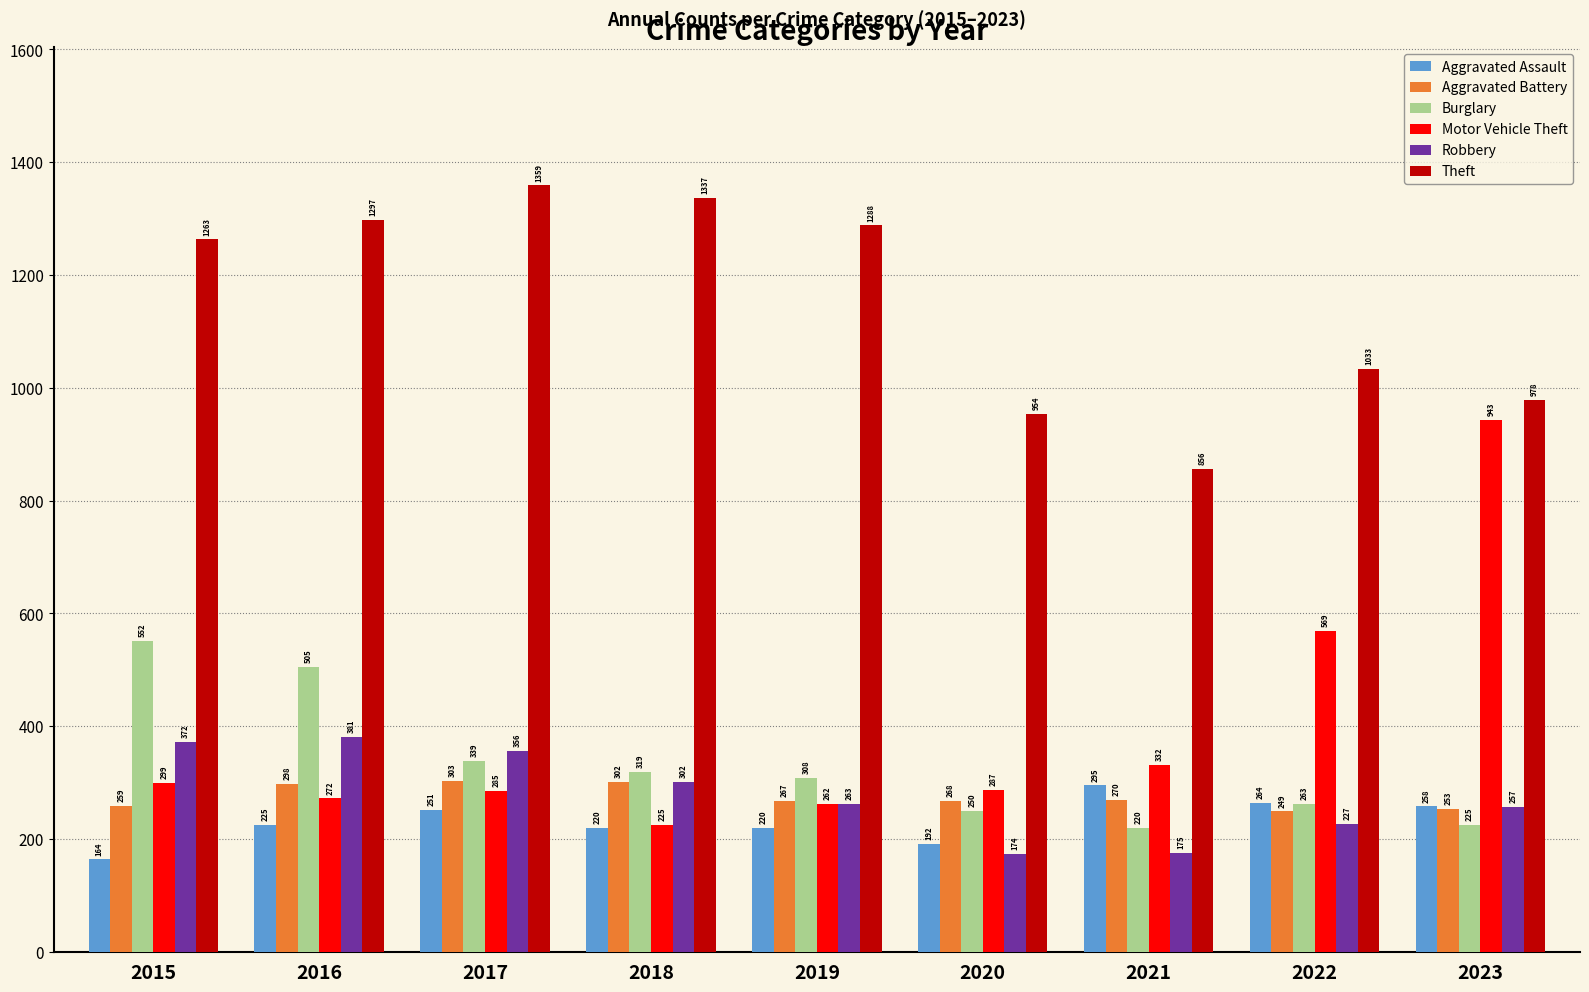

Which series has the widest spread of values?

Motor Vehicle Theft